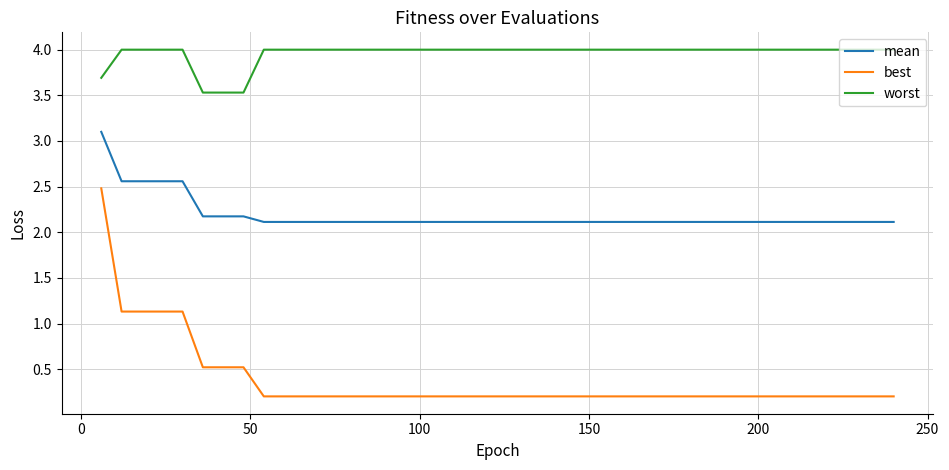

What is the lowest value of the worst series?

3.5